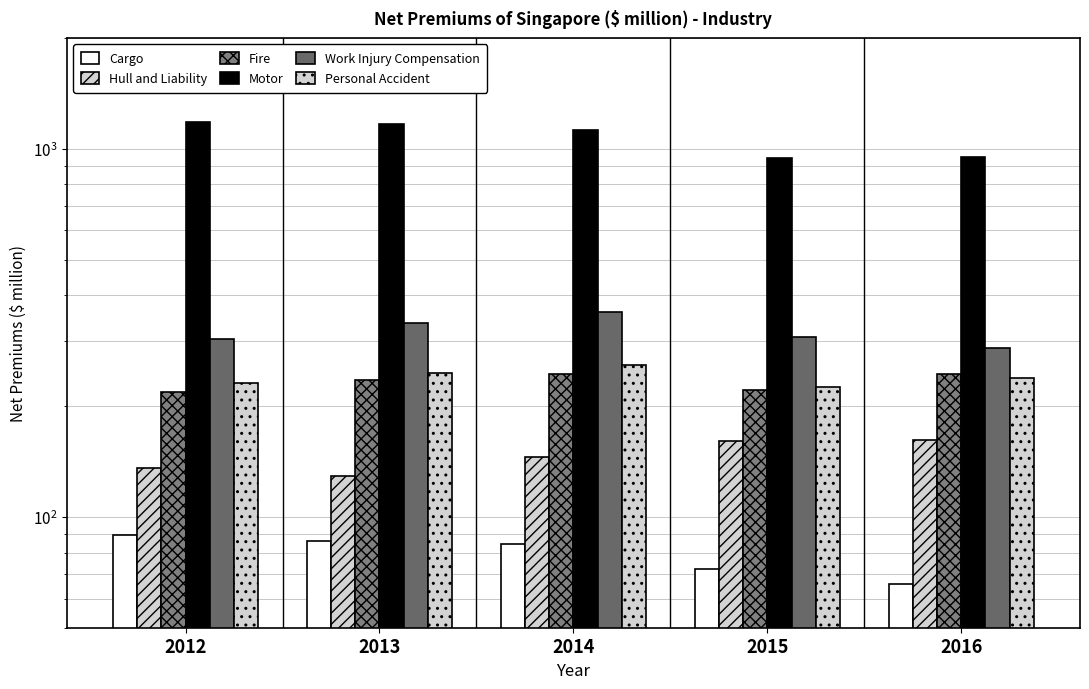

The value of Personal Accident at 2015 is 396.1. True or false?

False